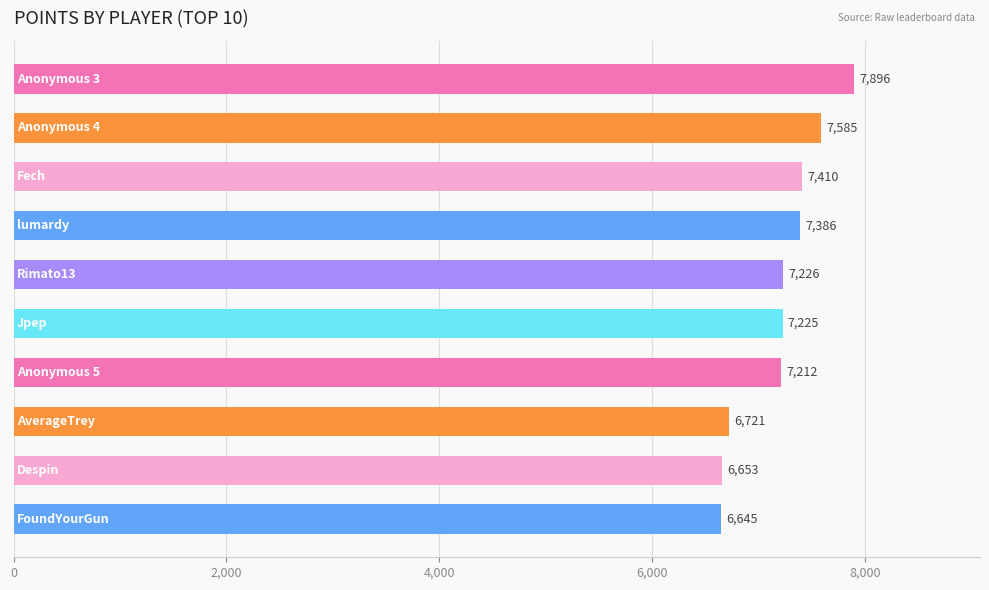

What is the greatest value displayed?

7896